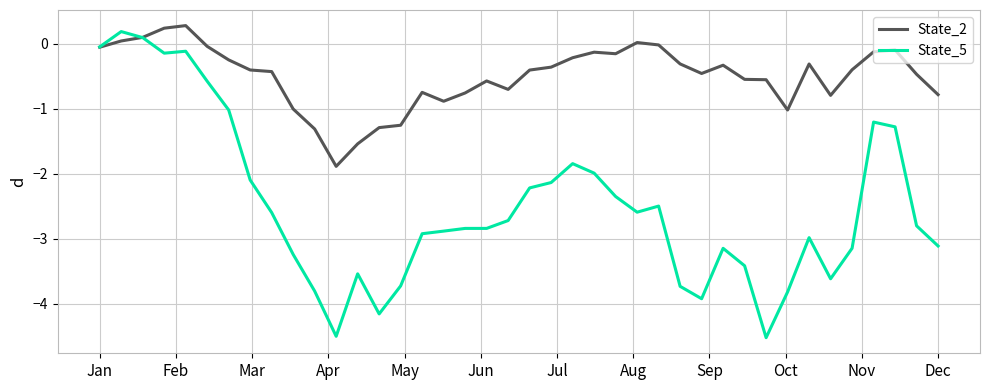

Is this an area chart (filled region under the line)?

No